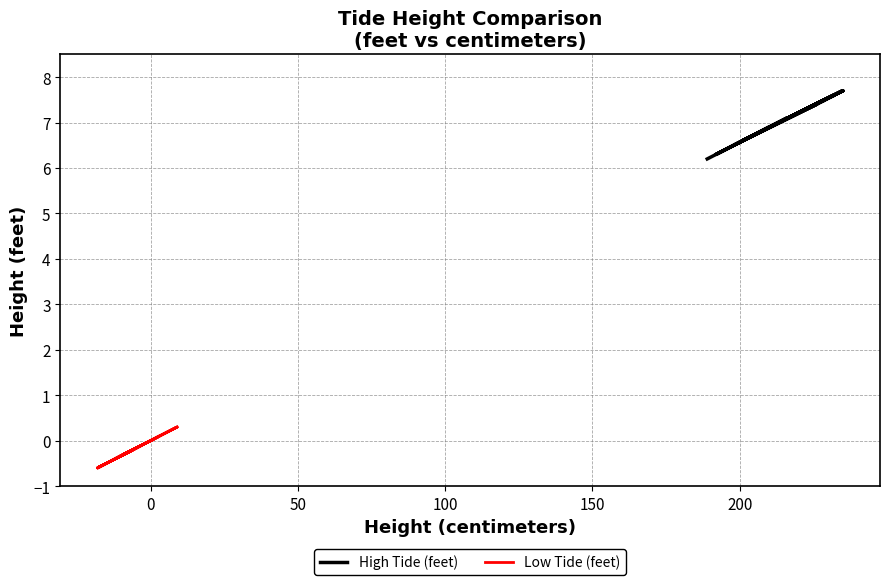

Which series changed the most between 50 and 100?

High Tide (feet)